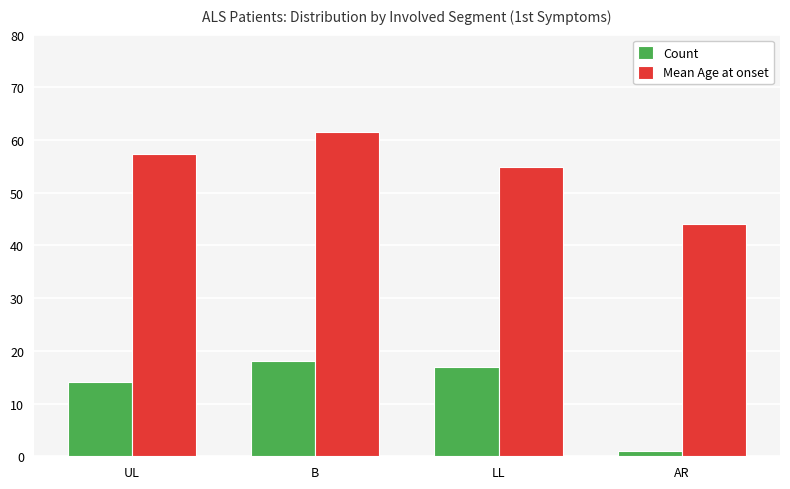

What are all the series names shown in the legend?

Count, Mean Age at onset